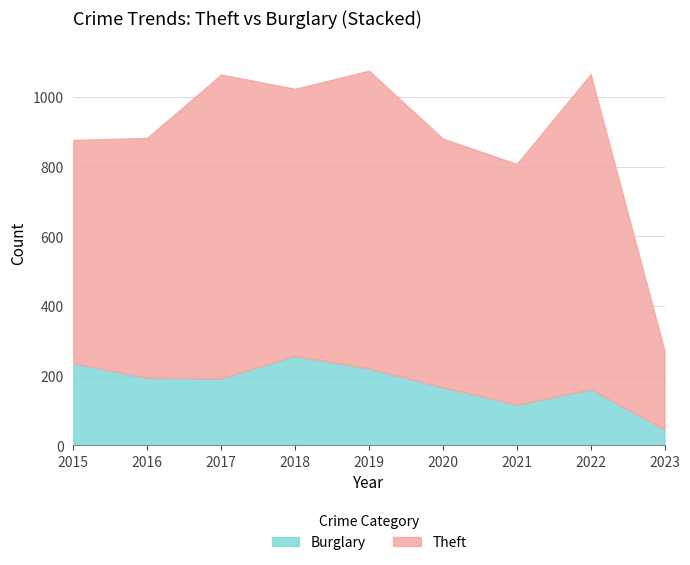

Is it true that Theft equals 1024 at 2018?

True